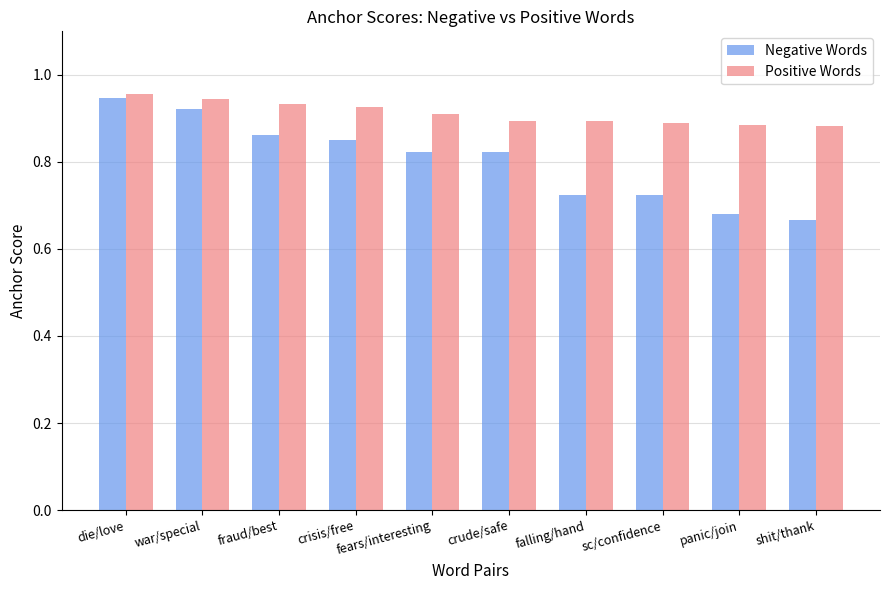

Is the value of Negative Words at crude/safe greater than the value of Positive Words at falling/hand?

No